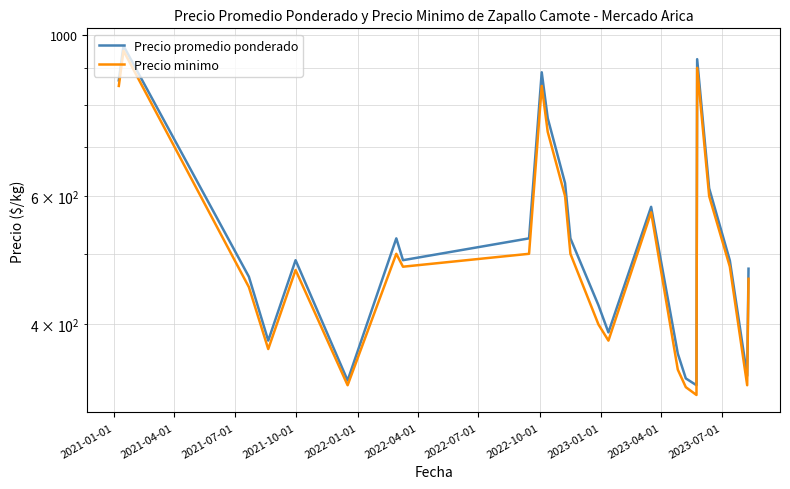

True or false: Precio promedio ponderado has a value of 865.0 at 2021-01-01.

True